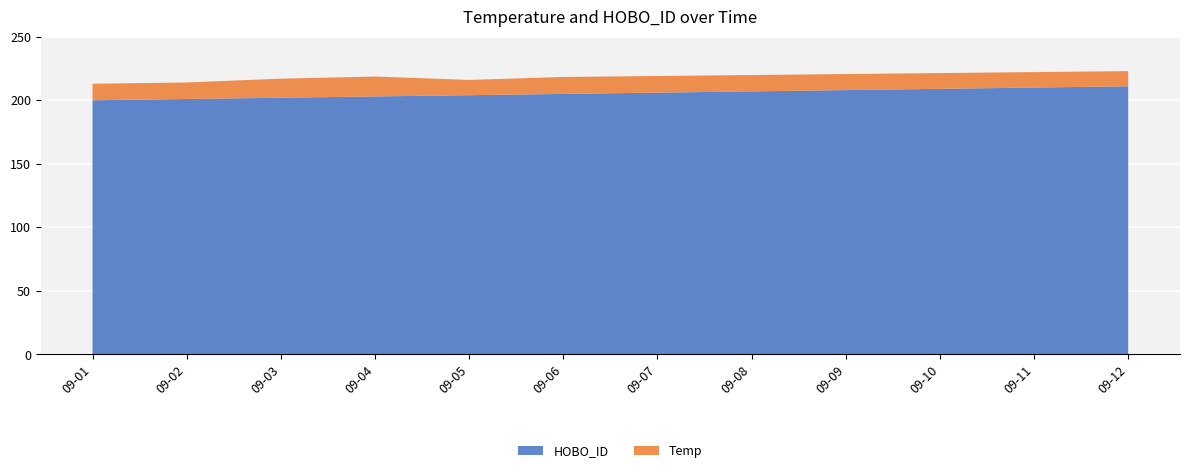

Reading left to right, transcribe all the data shown in this chart.

Temp: 2013-09-01=13.0	2013-09-02=13.0	2013-09-03=15.0	2013-09-04=15.7	2013-09-05=12.0	2013-09-06=13.3	2013-09-07=13.1	2013-09-08=12.9	2013-09-09=12.6	2013-09-10=12.4	2013-09-11=12.2	2013-09-12=11.9
HOBO_ID: 2013-09-01=200.0	2013-09-02=201.0	2013-09-03=202.0	2013-09-04=203.0	2013-09-05=204.0	2013-09-06=205.0	2013-09-07=206.0	2013-09-08=207.0	2013-09-09=208.0	2013-09-10=209.0	2013-09-11=210.0	2013-09-12=211.0